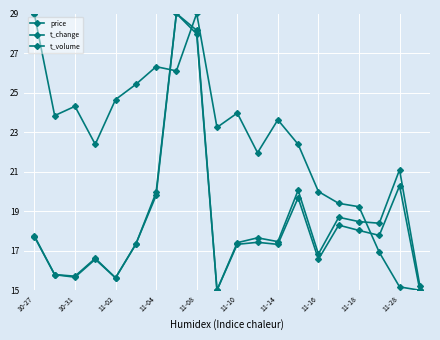

What is the difference between the maximum and minimum values in the t_change series?

14.0